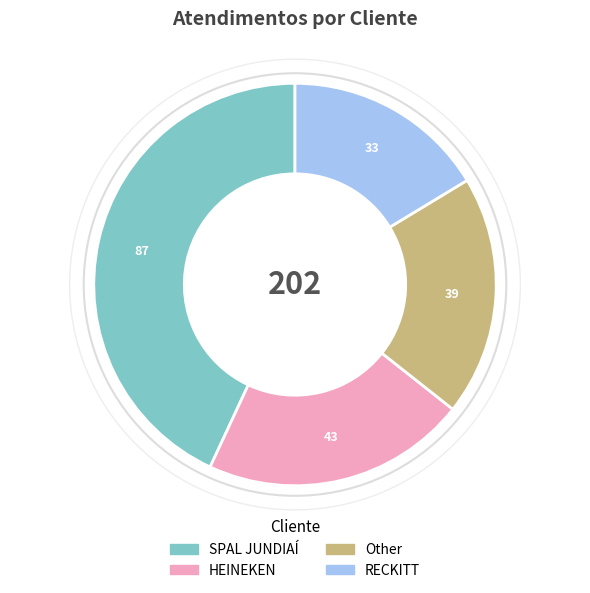

How many segments does this pie chart have?

4